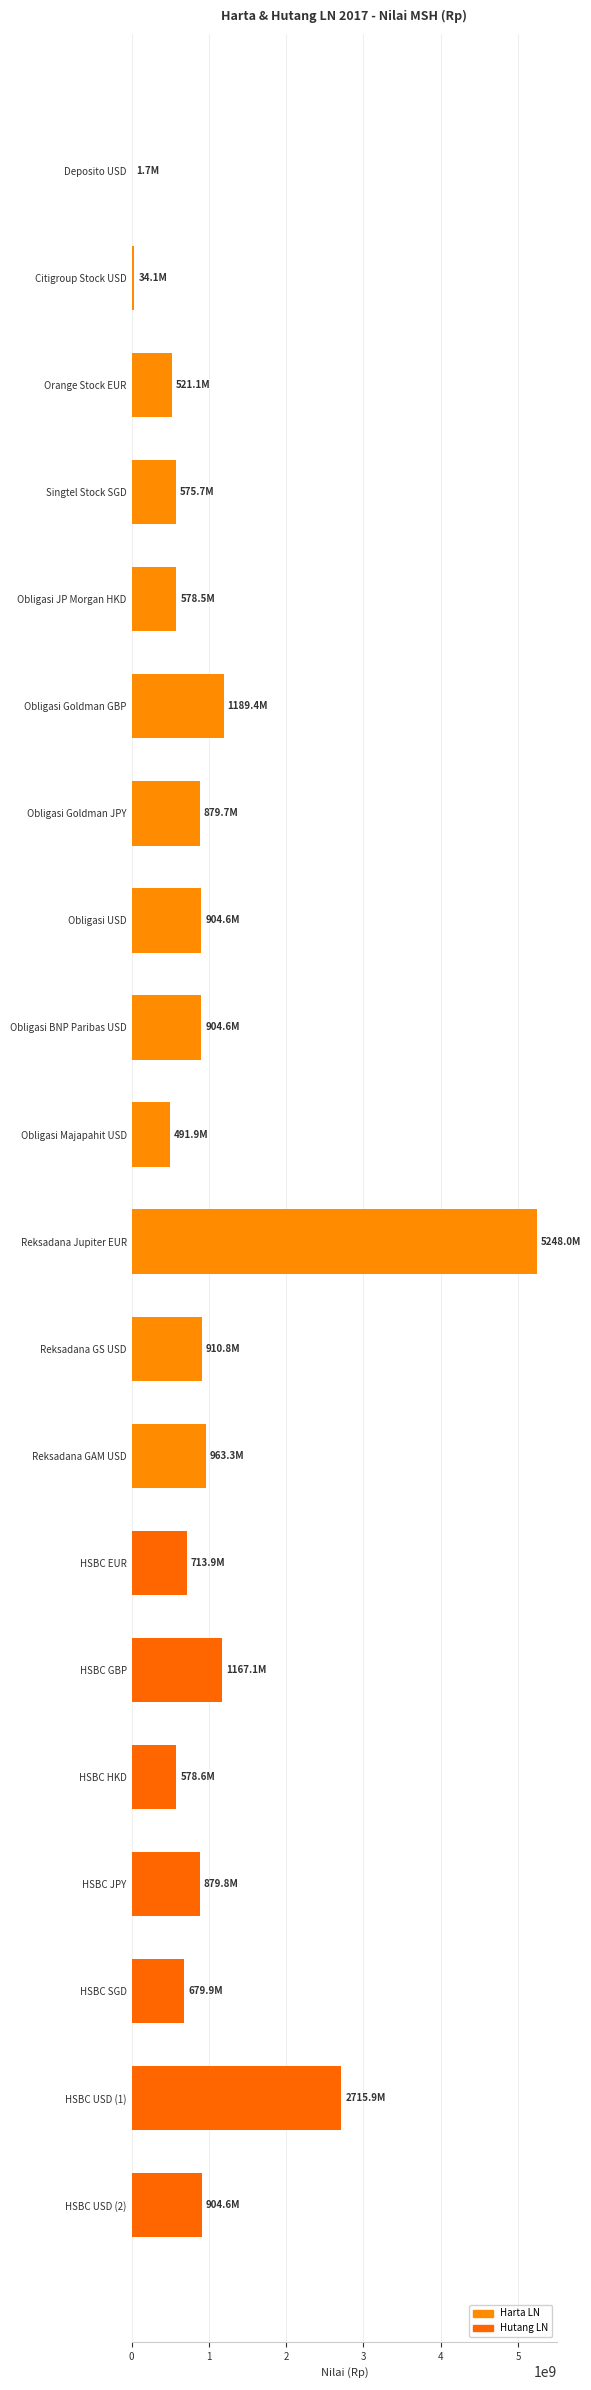

Which category has the highest value across all series?

Reksadana Jupiter EUR